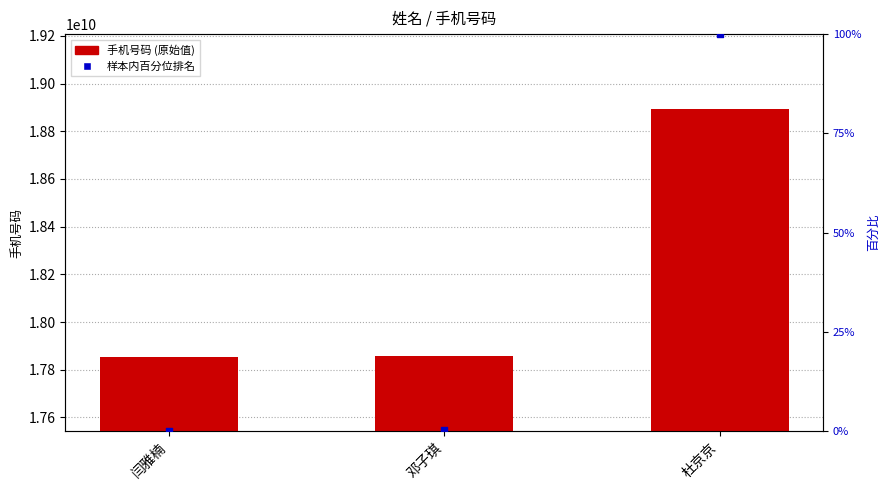

At which category is the sum across all series the highest?

杜京京